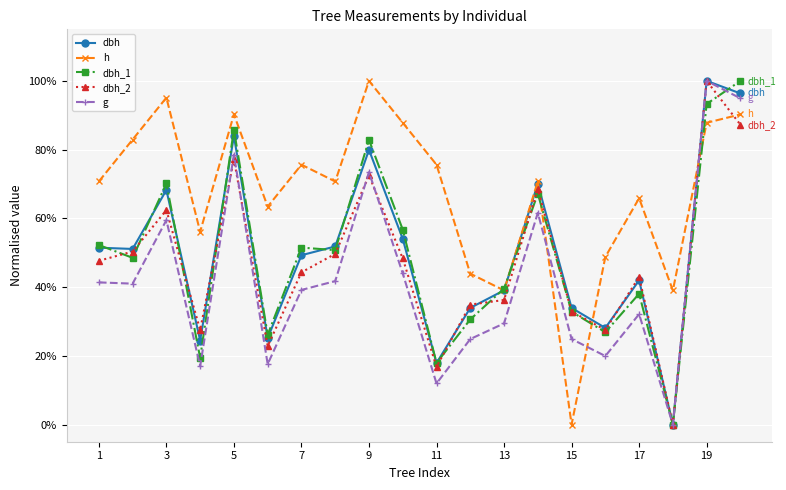

Where do dbh_1 and g first cross each other?

18 and 19